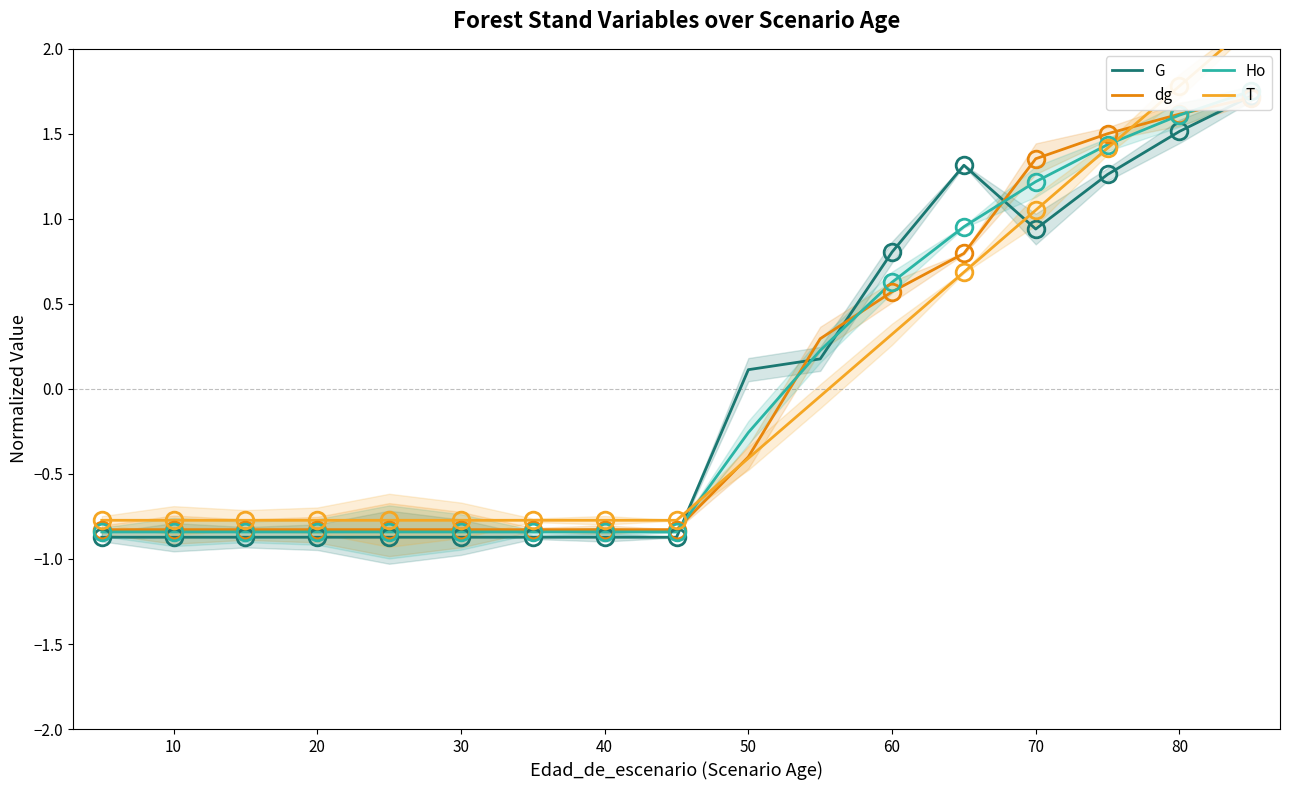

Is the value of G at 13 greater than the value of Ho at 20?

Yes